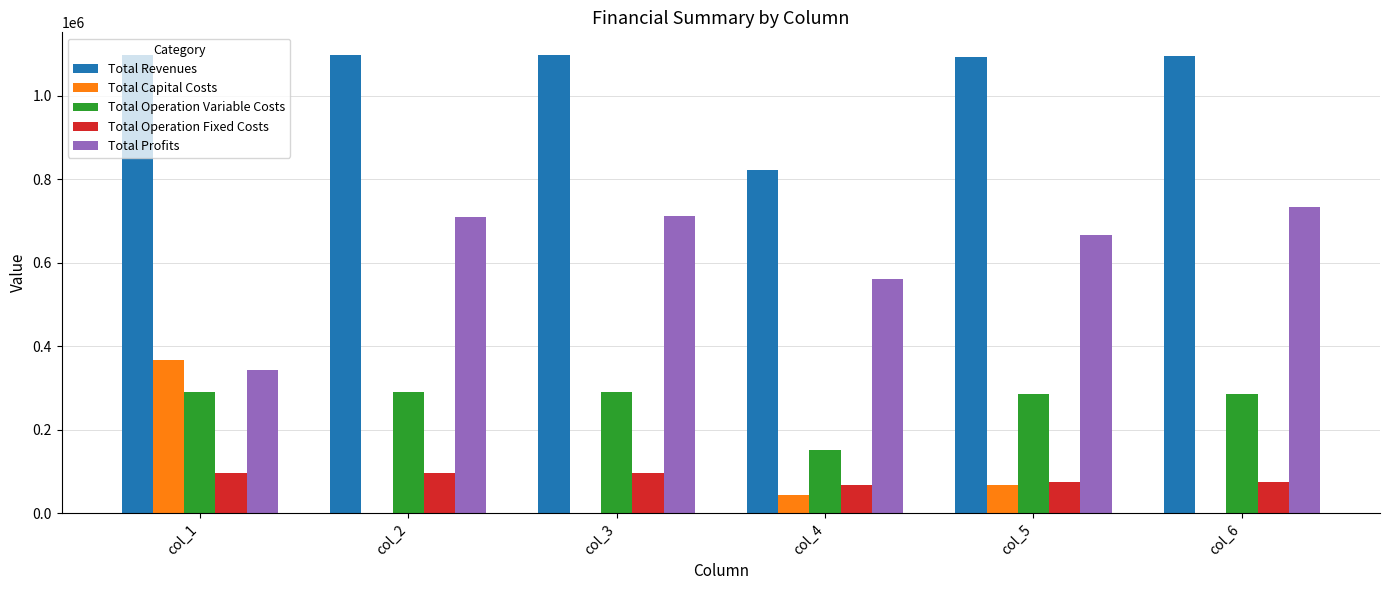

True or false: Total Operation Variable Costs has a value of 286067.2 at col_6.

True